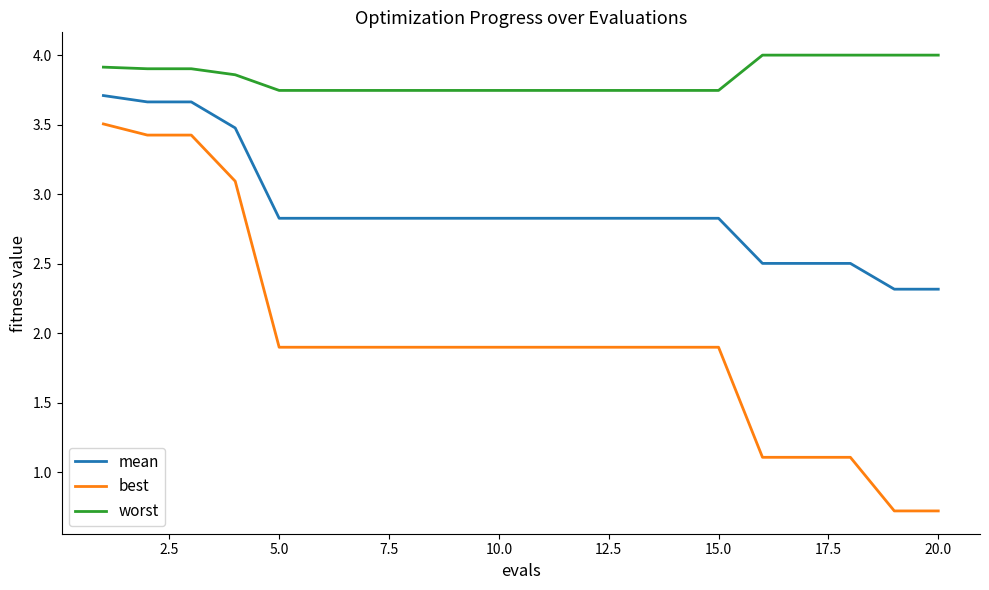

True or false: best and worst cross at least once.

False